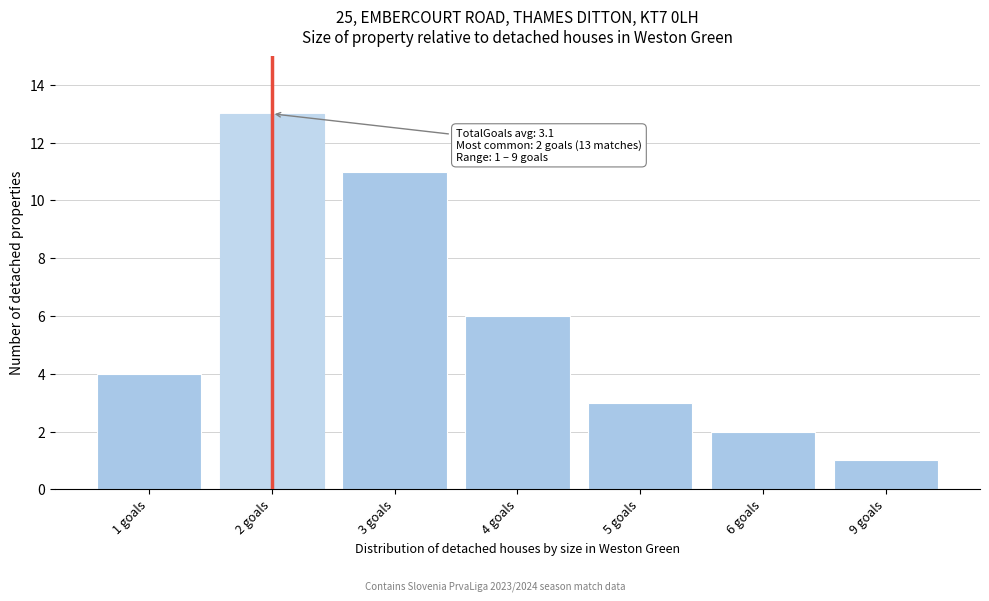

Reading left to right, list all the values displayed in this chart.

1 goals=4	2 goals=13	3 goals=11	4 goals=6	5 goals=3	6 goals=2	9 goals=1